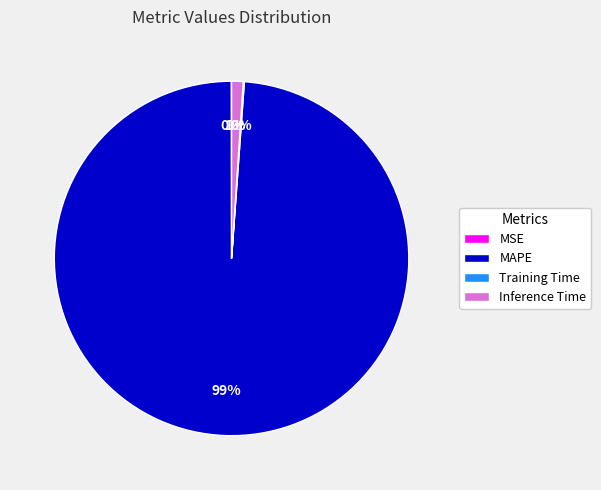

Which slice is the largest?

MAPE